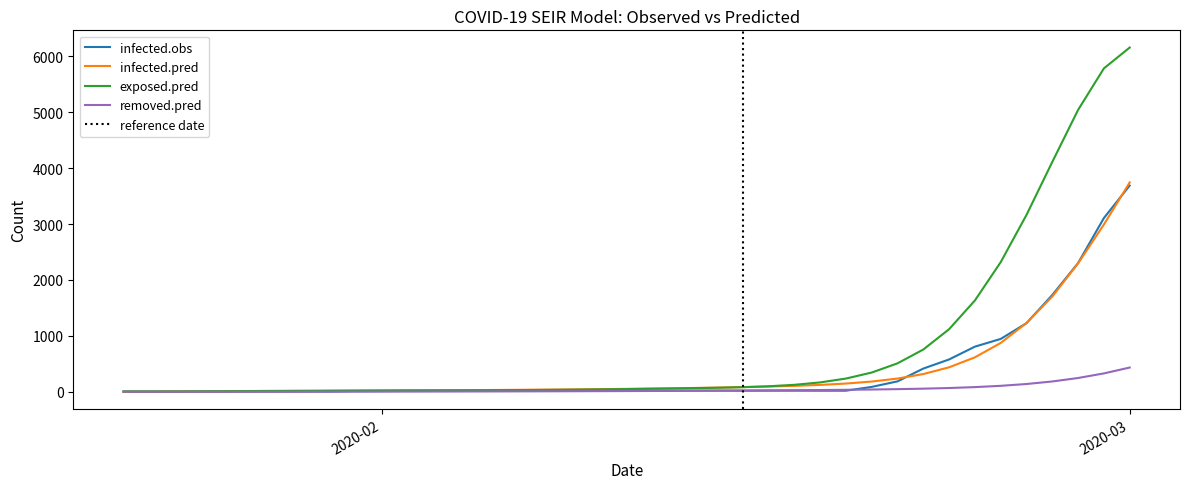

What is the maximum value for infected.pred?

3744.5